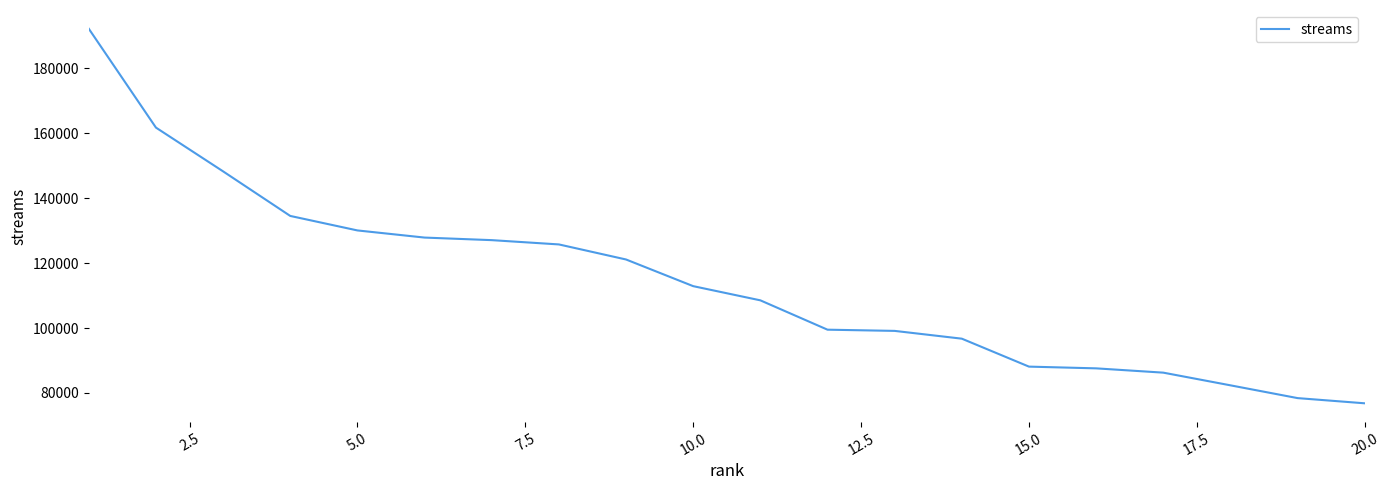

What is the difference between the maximum and minimum values?

115348